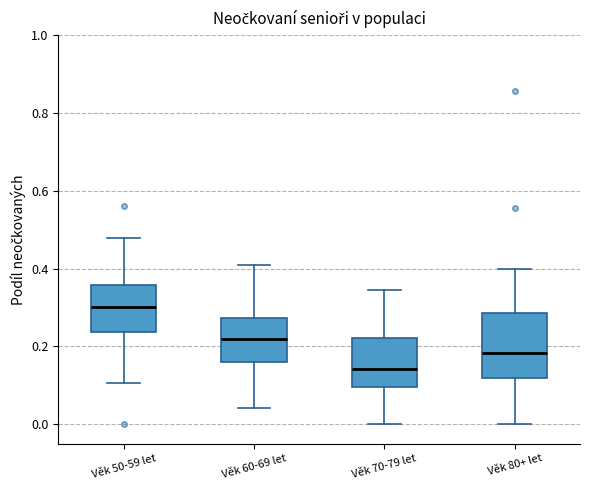

Reading left to right, transcribe this box plot: for each box, give where its median line is, the range the box spans, and where its two whiskers end, as read against the y-axis. The values are not printed on the chart, so give them approximately, as read against the axis.

Věk 50-59 let: median 0.30, box 0.24 to 0.36, whiskers 0.10 to 0.48
Věk 60-69 let: median 0.22, box 0.16 to 0.28, whiskers 0.04 to 0.42
Věk 70-79 let: median 0.14, box 0.10 to 0.22, whiskers 0.00 to 0.34
Věk 80+ let: median 0.18, box 0.12 to 0.28, whiskers 0.00 to 0.40